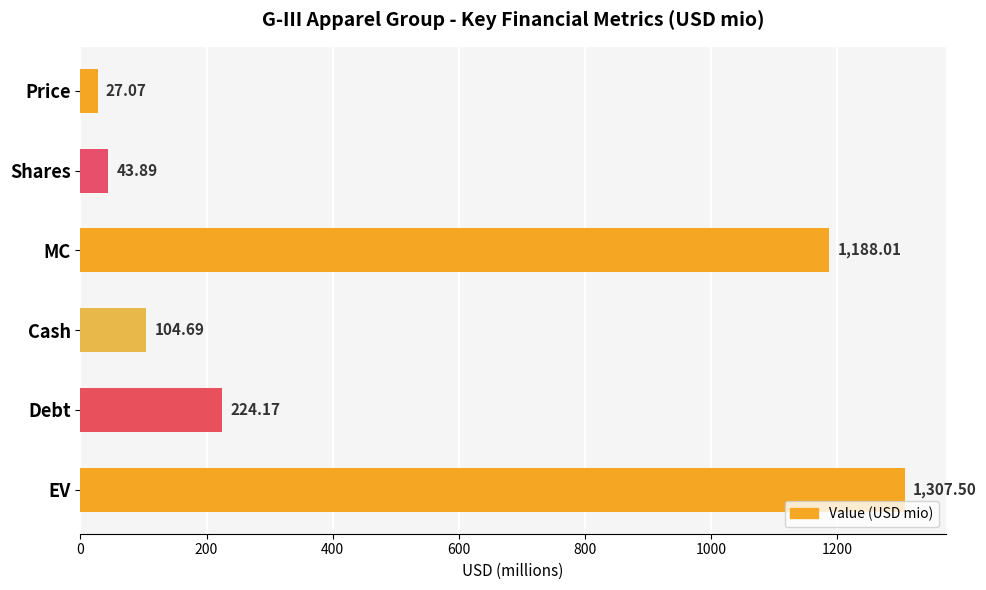

Which label corresponds to the largest value in the chart?

EV